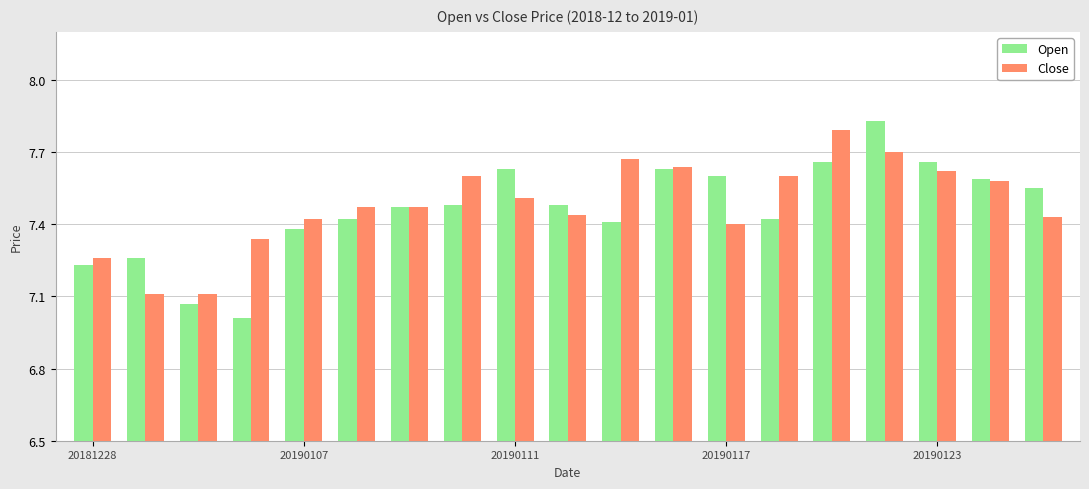

How many Close values are between 7 and 8?

19